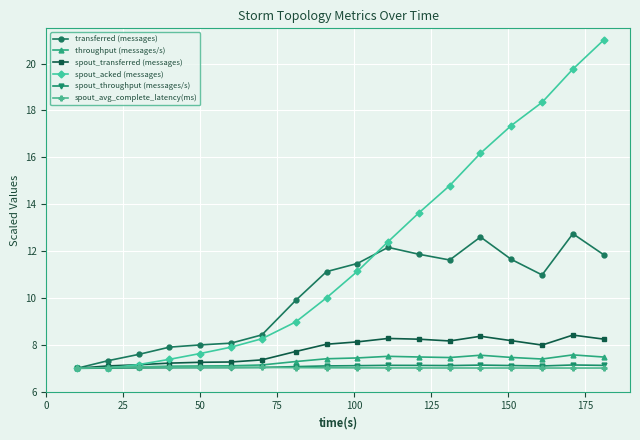

What are all the series names shown in the legend?

transferred (messages), throughput (messages/s), spout_transferred (messages), spout_acked (messages), spout_throughput (messages/s), spout_avg_complete_latency(ms)